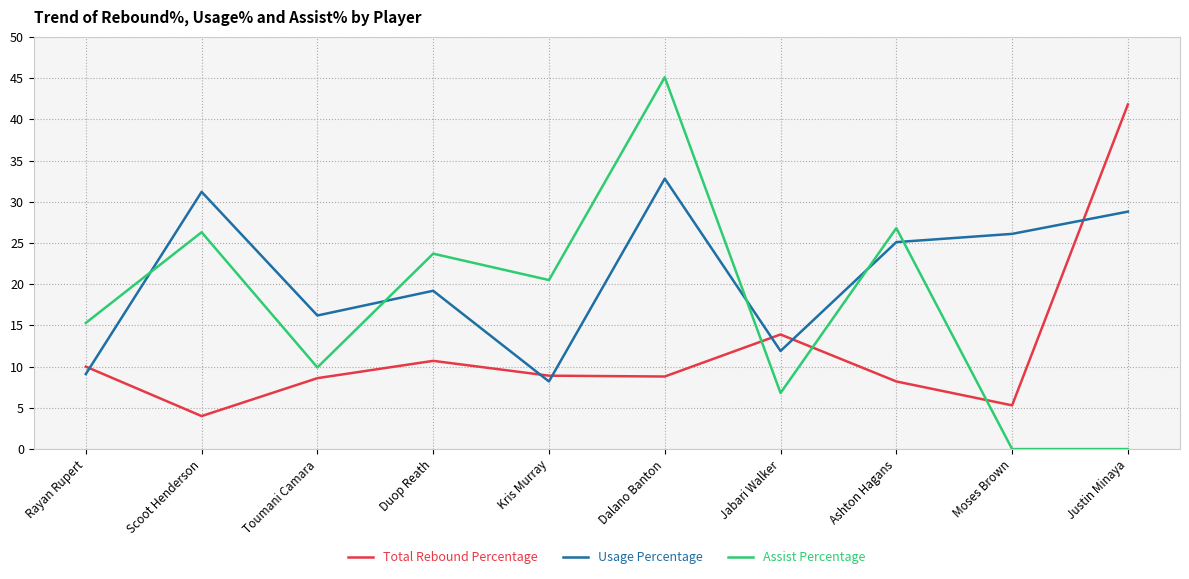

At which category does the chart reach its peak across all series?

Dalano Banton